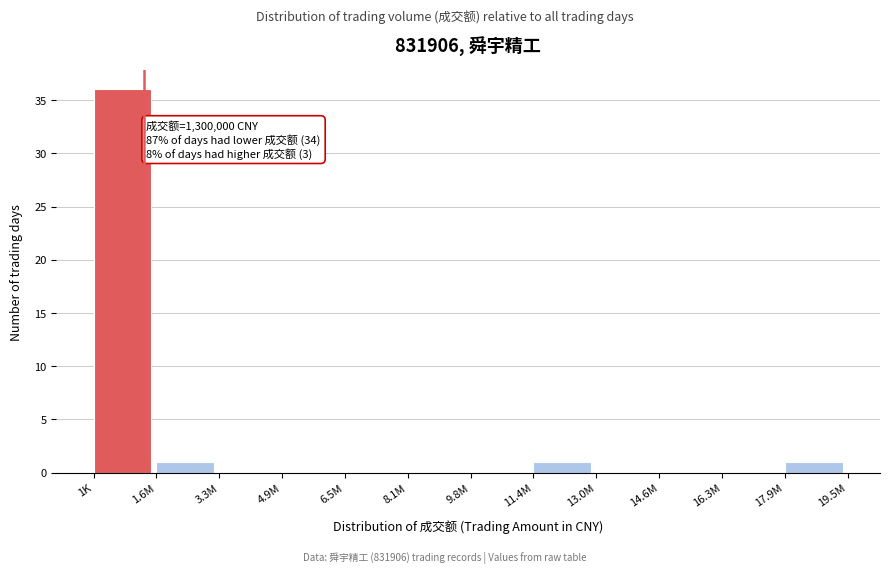

Reading left to right, what are all the values shown in this chart?

1K=36	1.6M=1	3.3M=0	4.9M=0	6.5M=0	8.1M=0	9.8M=0	11.4M=1	13.0M=0	14.6M=0	16.3M=0	17.9M=1